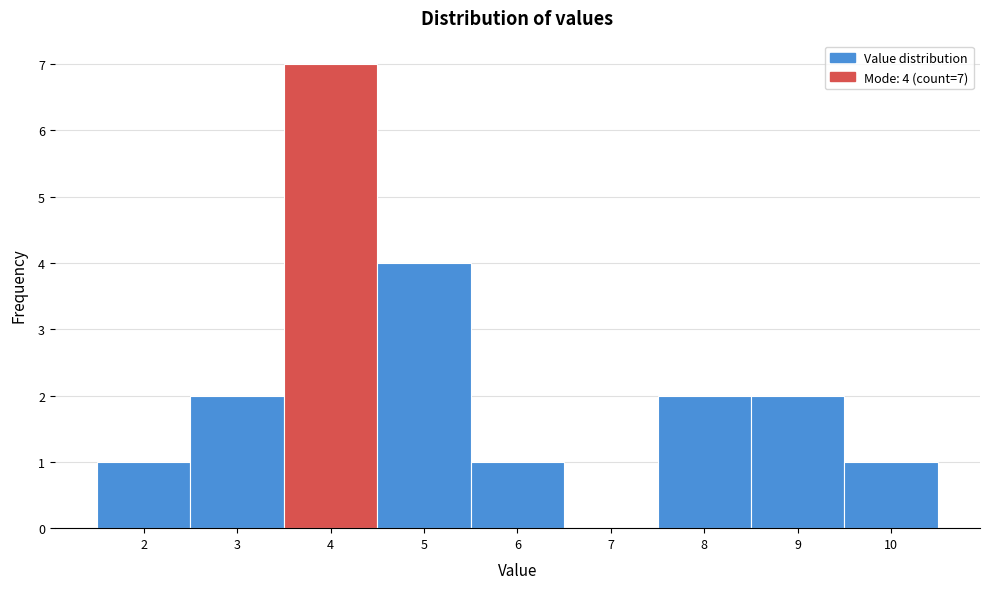

Over which range of the x-axis is the bar tallest?

3.5 to 4.5